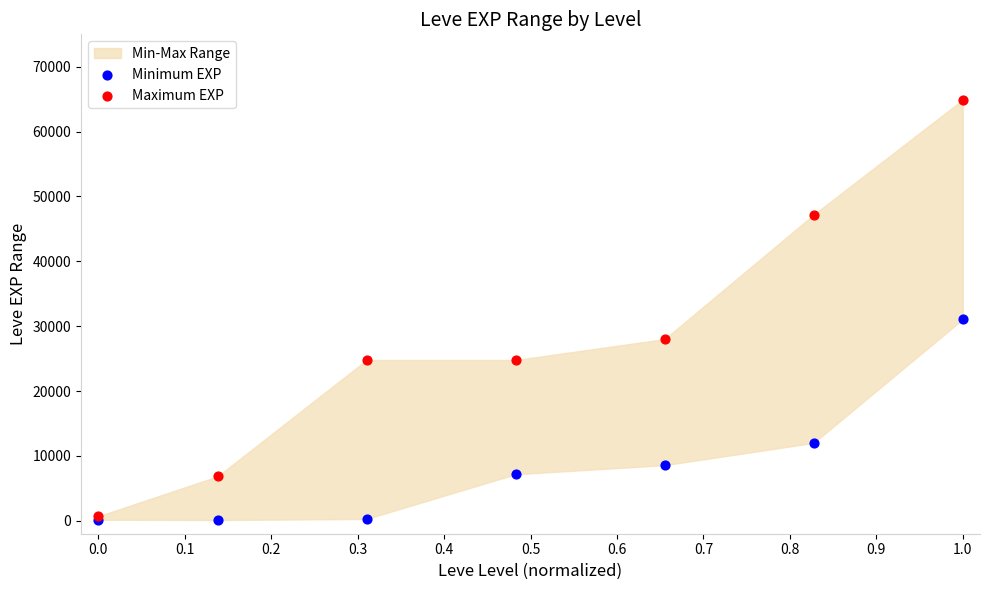

Across all series, what Y value is closest to 32510?

31070